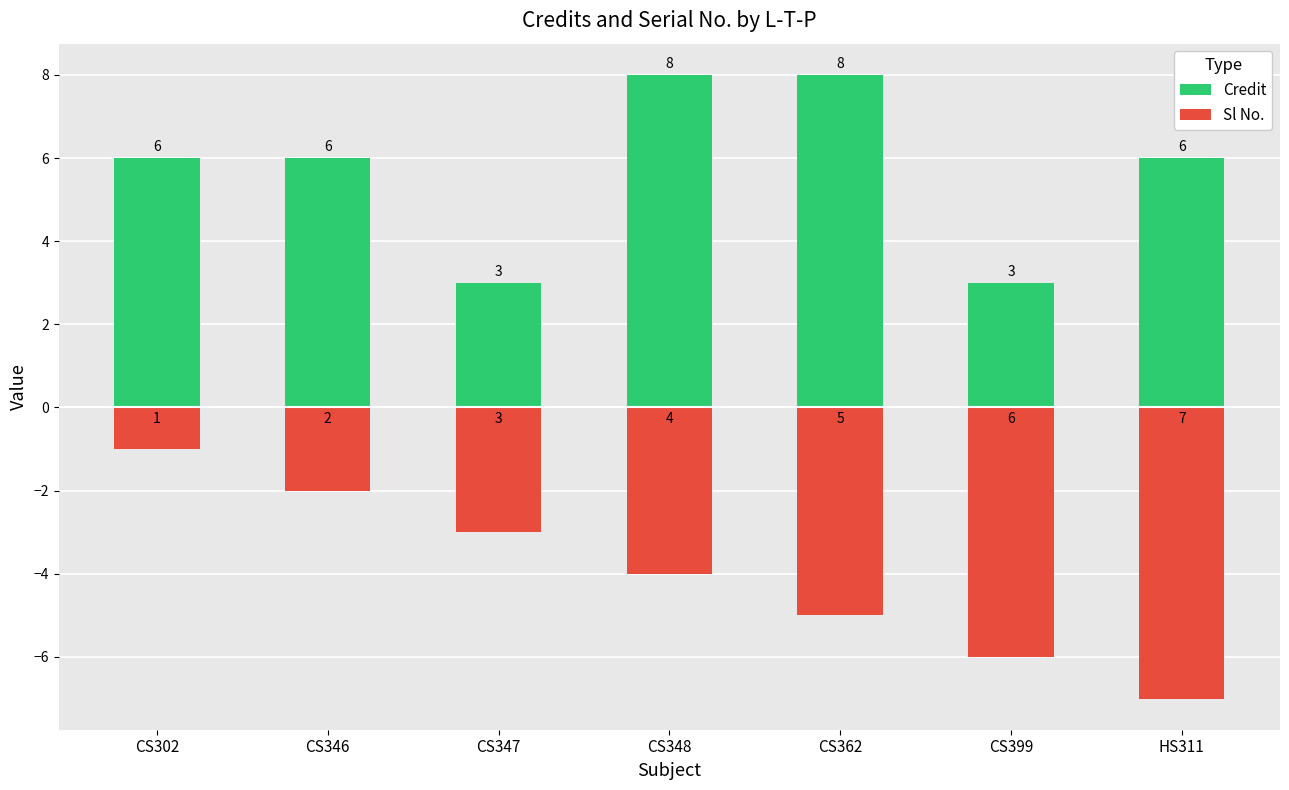

Count the Sl No. values in the range -6 to -2.

5